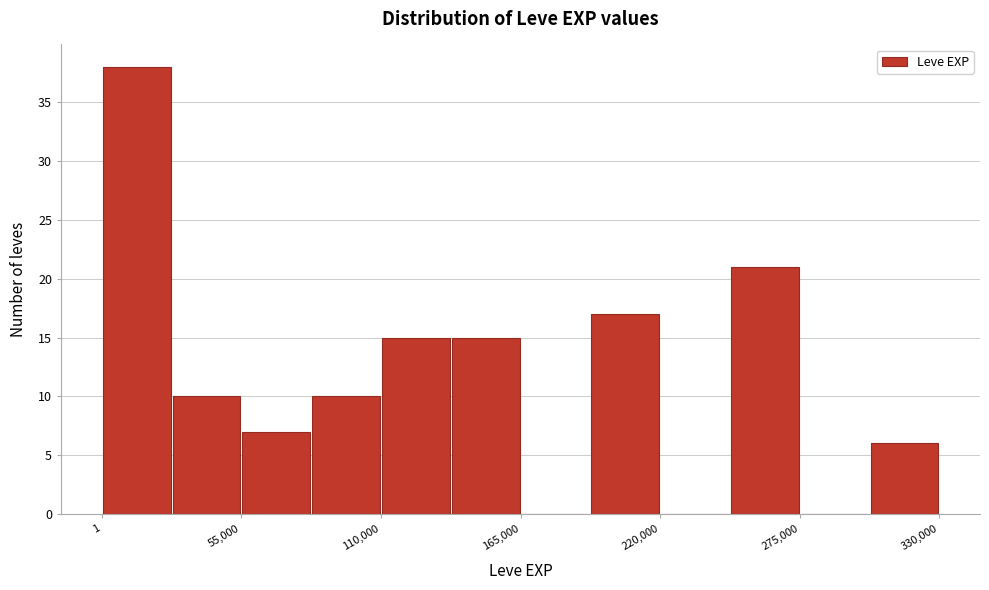

Around what value on the x-axis is the tallest bar? Give the approximate position of its centre, as read against the axis.

10000